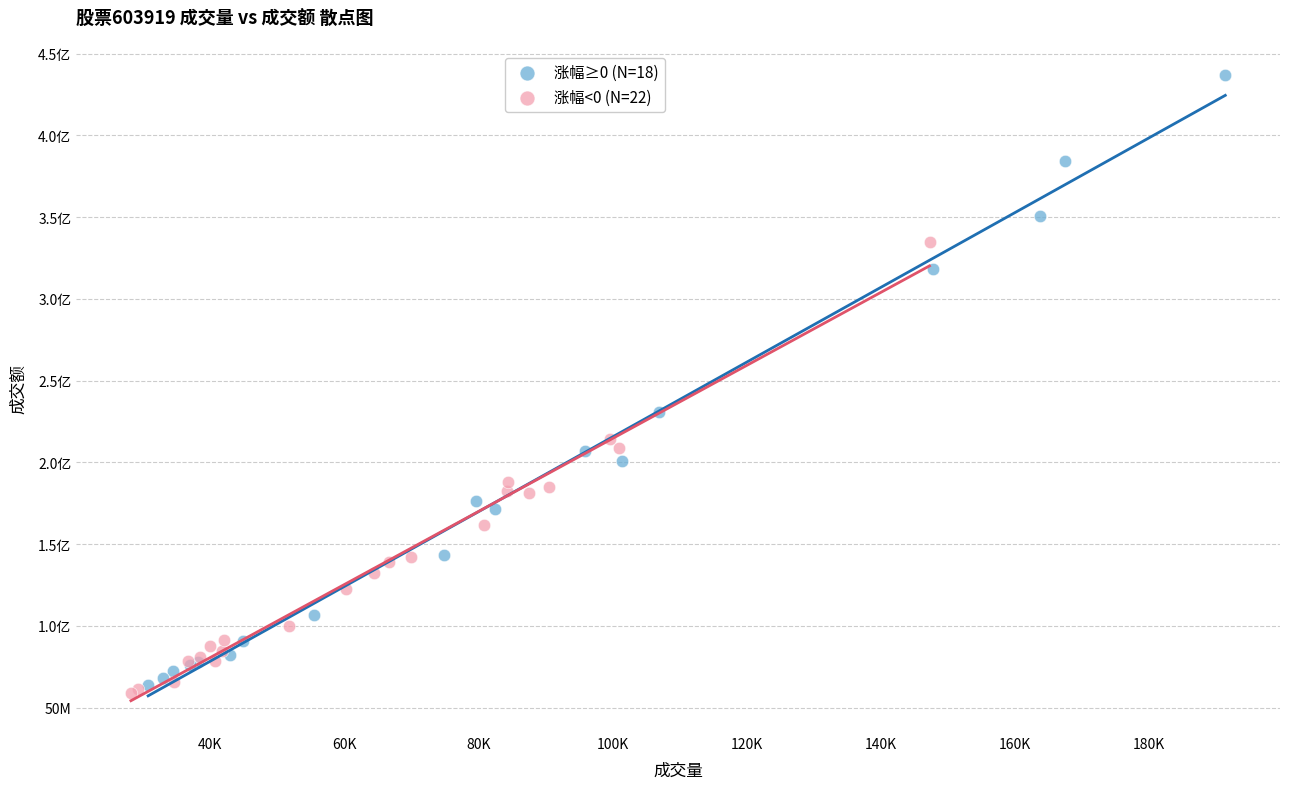

What are all the series names shown in the legend?

涨幅≥0 (N=18), 涨幅<0 (N=22)